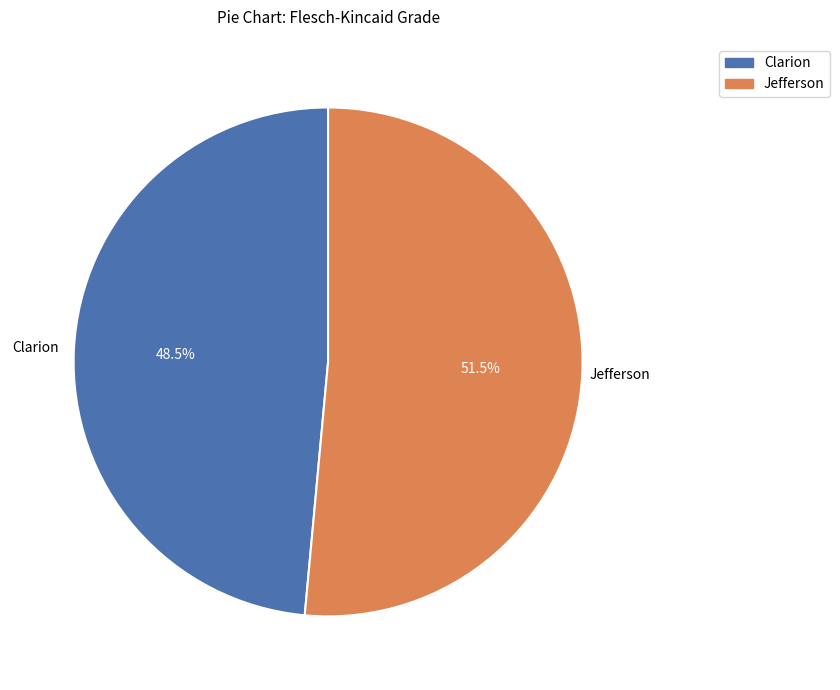

To the nearest percent, what is the difference between the Jefferson and Clarion slice percentages?

3%